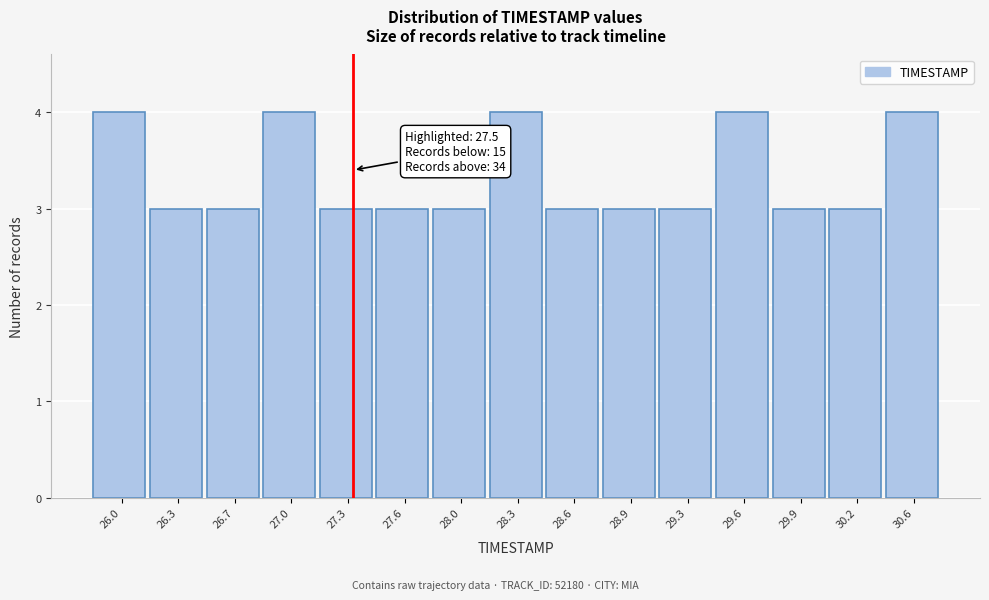

Reading left to right, transcribe all the data shown in this chart.

26.0=4	26.3=3	26.7=3	27.0=4	27.3=3	27.6=3	28.0=3	28.3=4	28.6=3	28.9=3	29.3=3	29.6=4	29.9=3	30.2=3	30.6=4